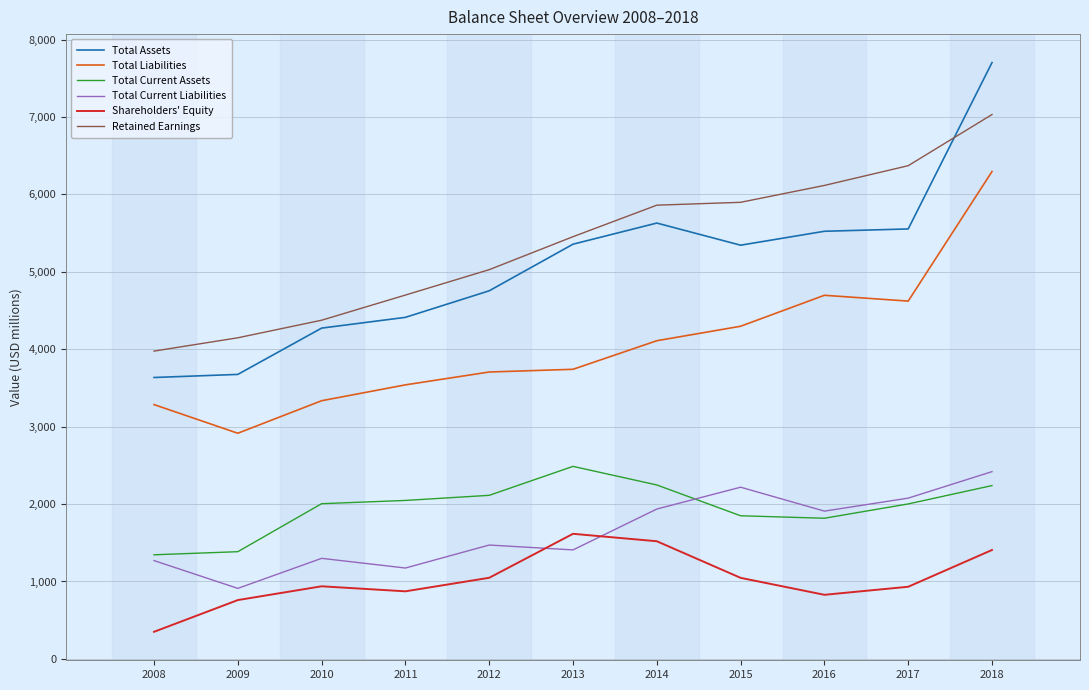

Rank the series by their maximum value, from highest to lowest.

Total Assets, Retained Earnings, Total Liabilities, Total Current Assets, Total Current Liabilities, Shareholders' Equity